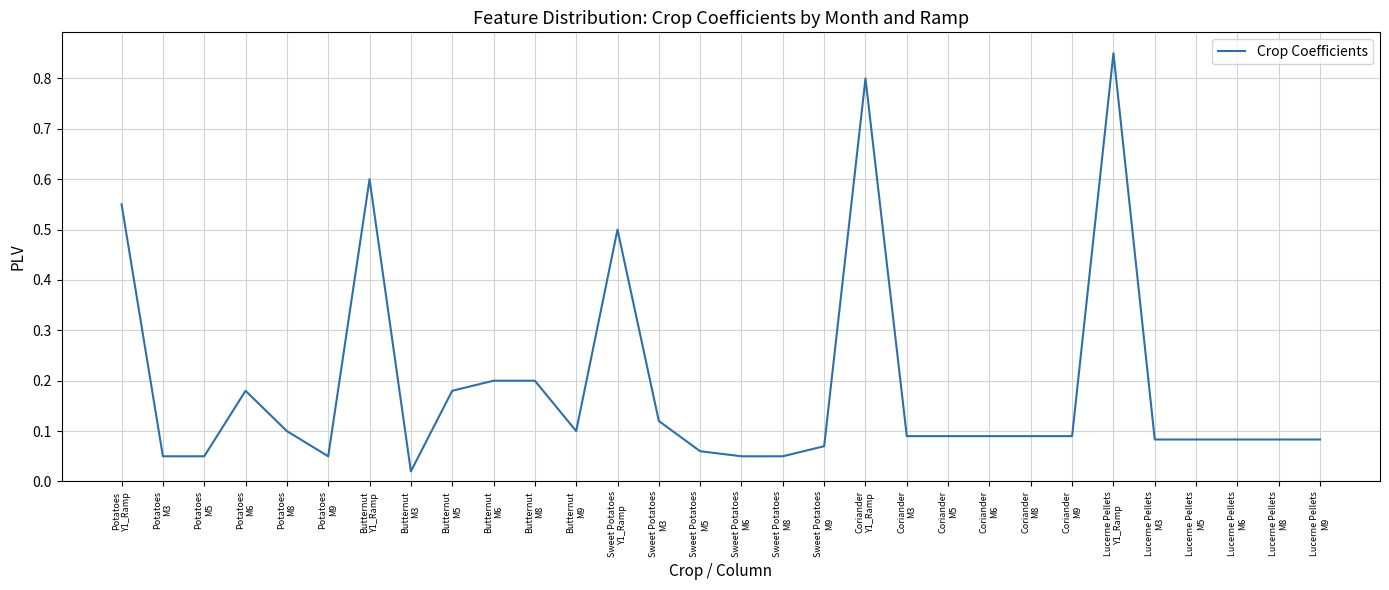

Does the chart display data point markers on the line(s)?

No